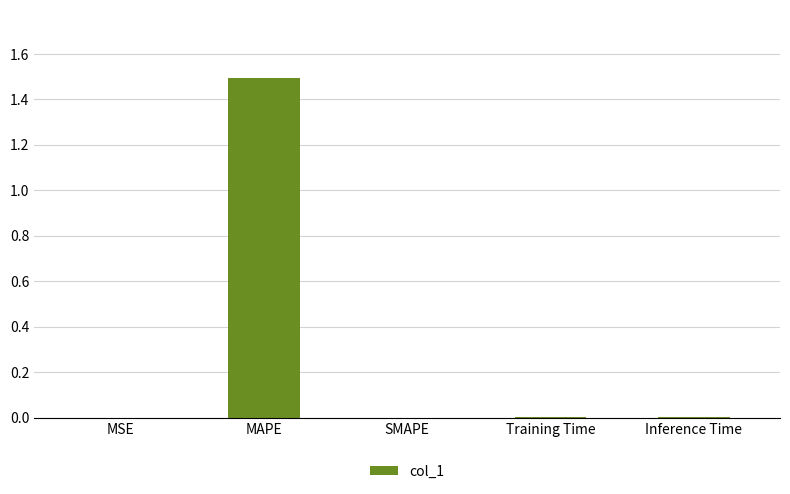

True or false: the data shows 0.0 at SMAPE.

True